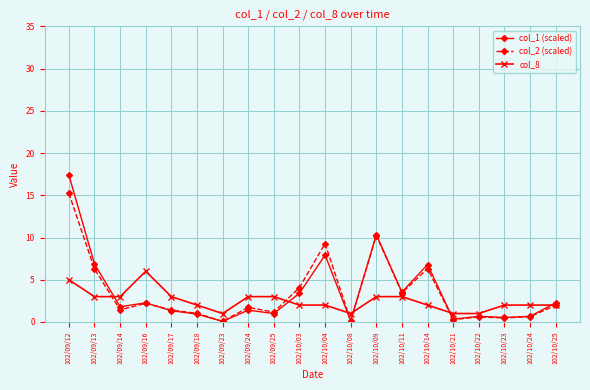

True or false: col_8 and col_1 (scaled) cross at least once.

True